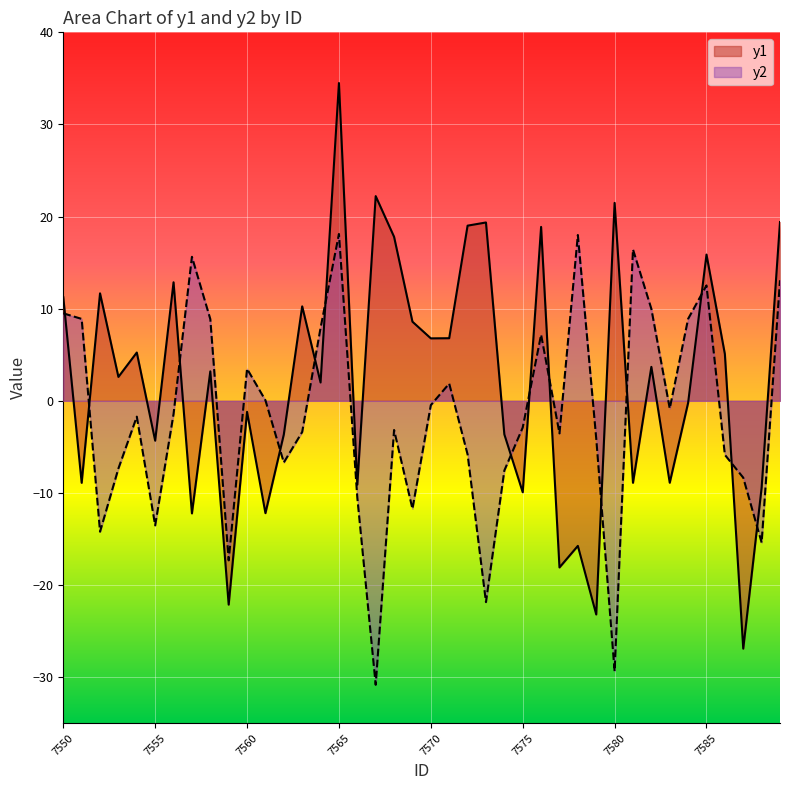

What is the total value across all series at 7585?

28.4